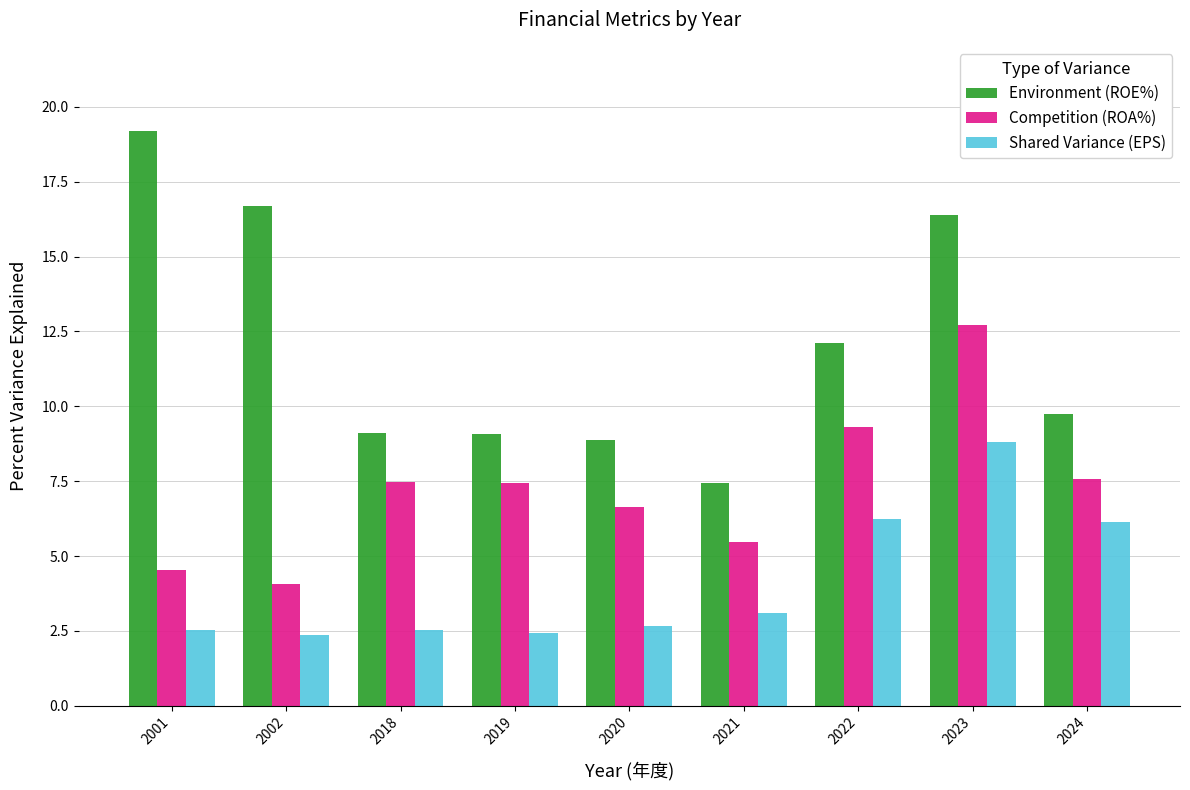

How many data points does each series have?

9